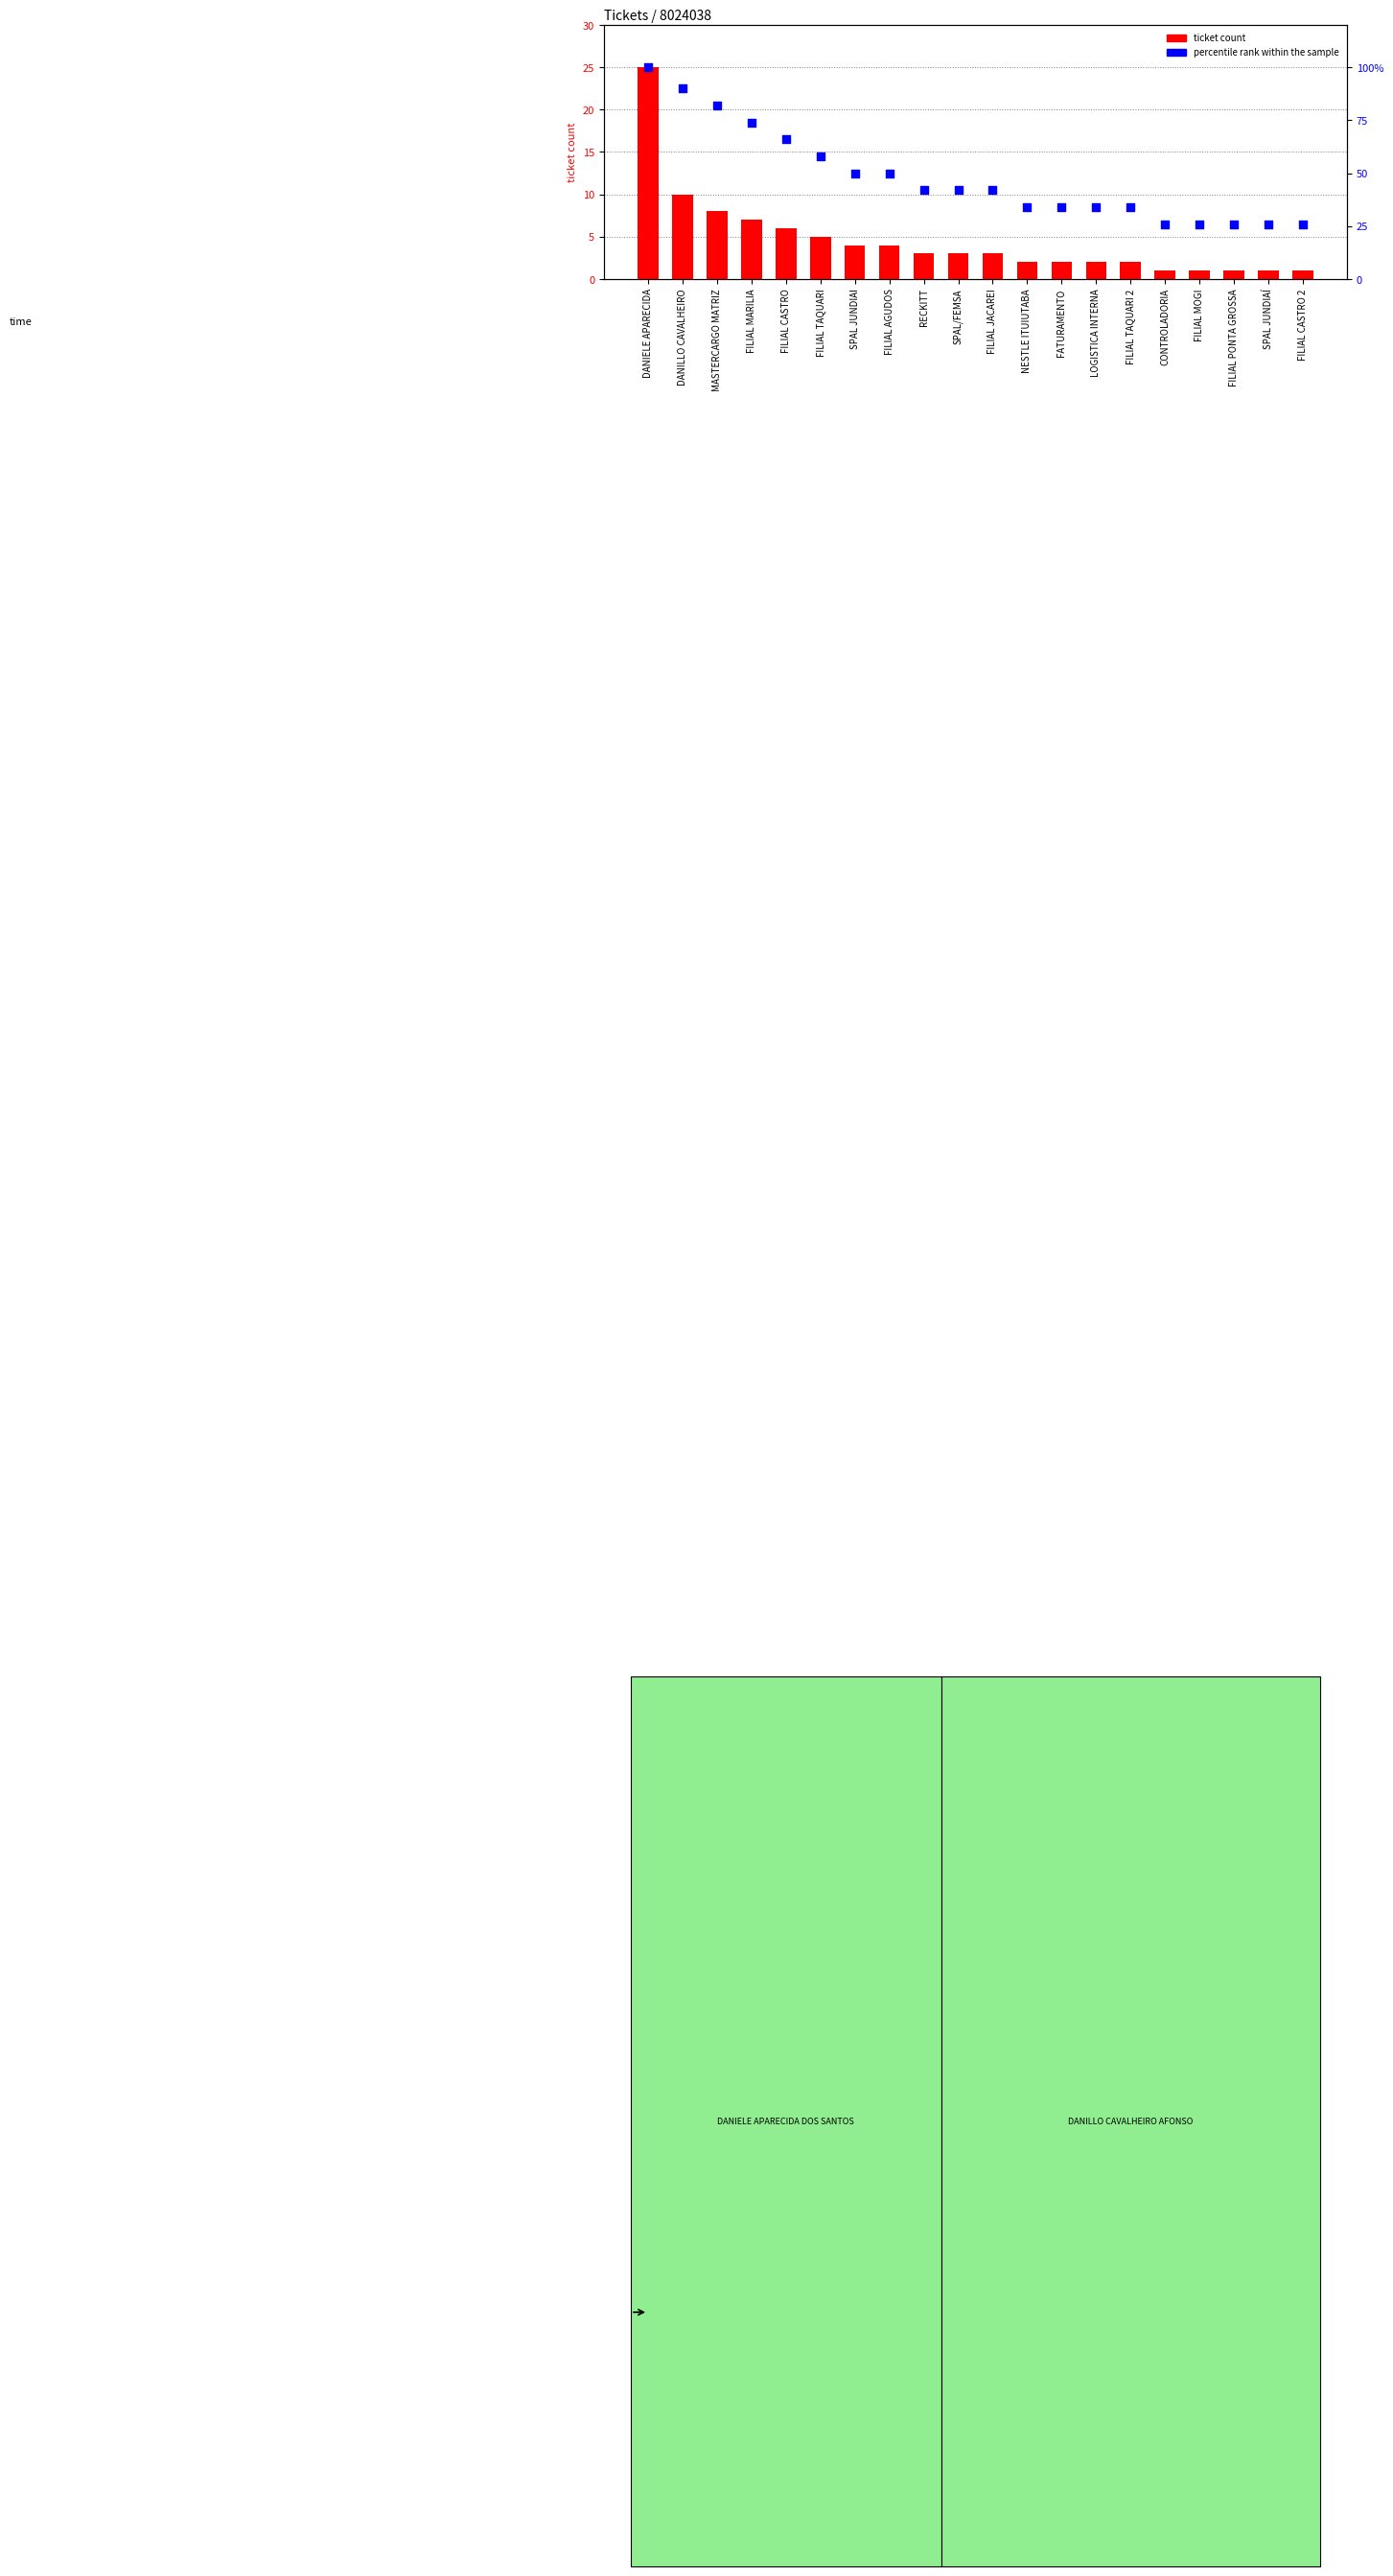

Which series contains the lowest Y value?

ticket count